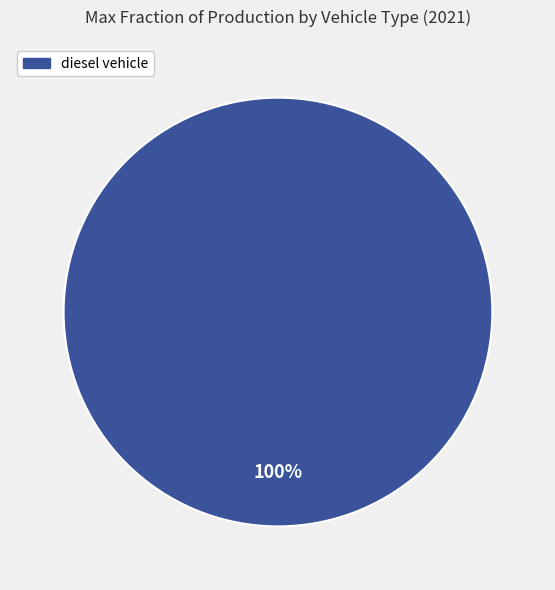

Does any single category account for the majority?

Yes